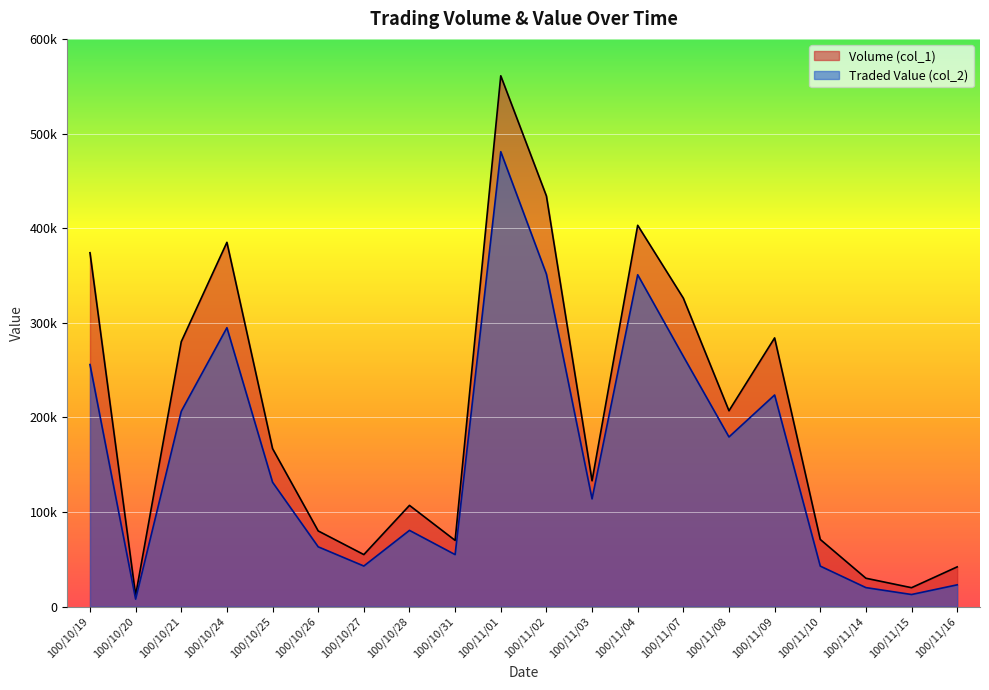

How many data points in Volume (col_1) are above 167000?

9